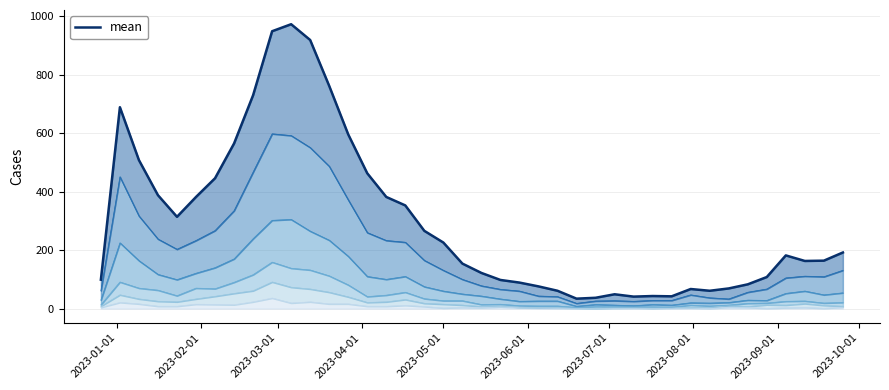

What is the smallest value displayed?

34